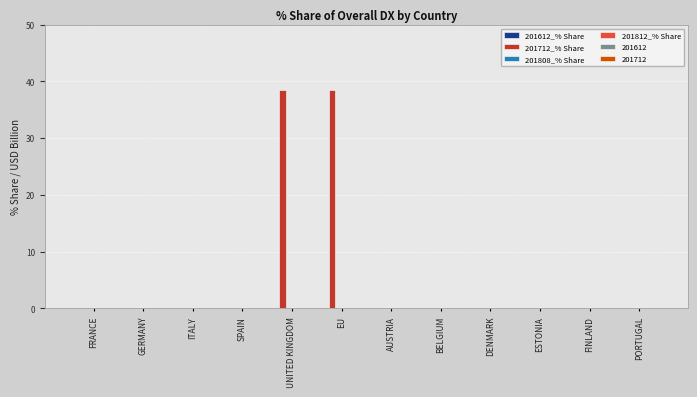

True or false: the data shows 0.0 at BELGIUM.

True